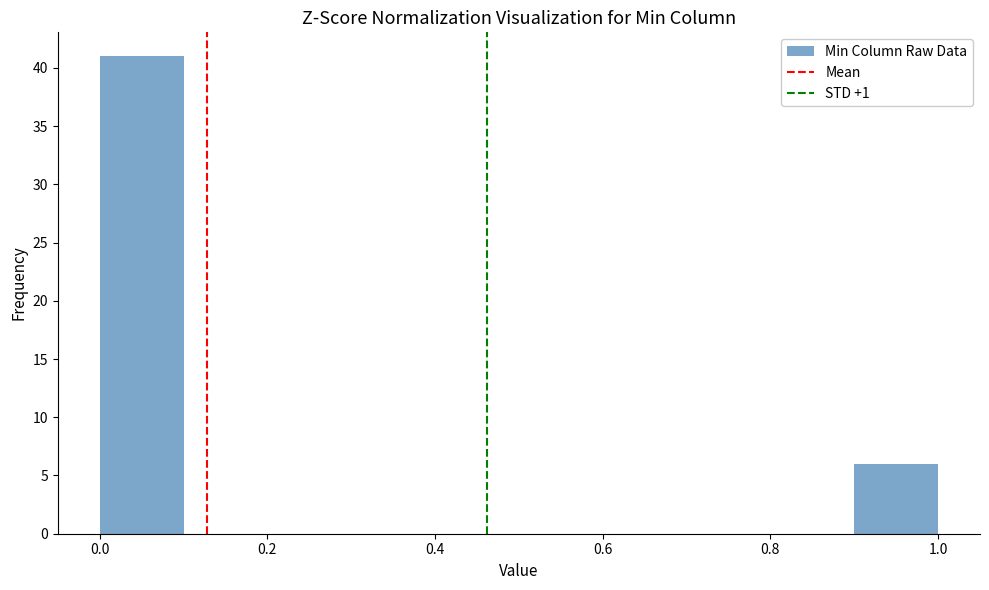

Reading left to right, transcribe this chart: for each bar, give the range it covers on the x-axis and its height. The values are not printed on the chart, so give them approximately, as read against the axis.

0.0 to 0.1: 41
0.1 to 0.2: 0
0.2 to 0.3: 0
0.3 to 0.4: 0
0.4 to 0.5: 0
0.5 to 0.6: 0
0.6 to 0.7: 0
0.7 to 0.8: 0
0.8 to 0.9: 0
0.9 to 1.0: 6